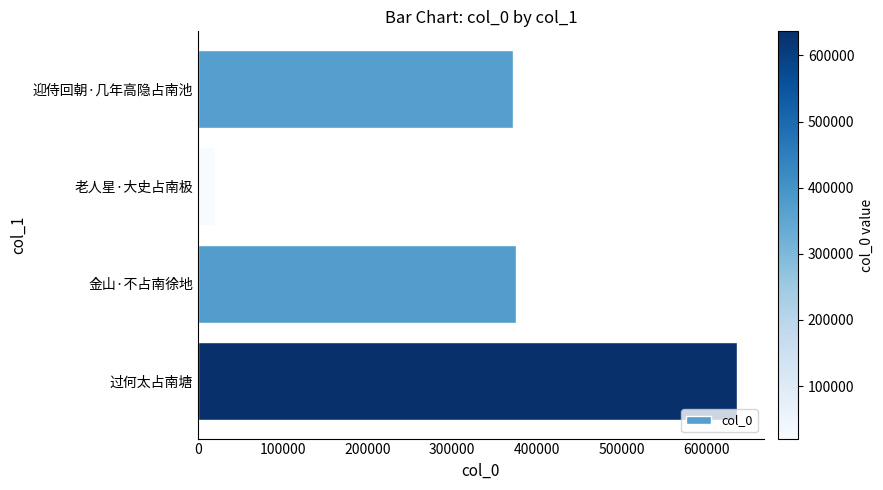

What is the difference between the second highest and second lowest values?

3994